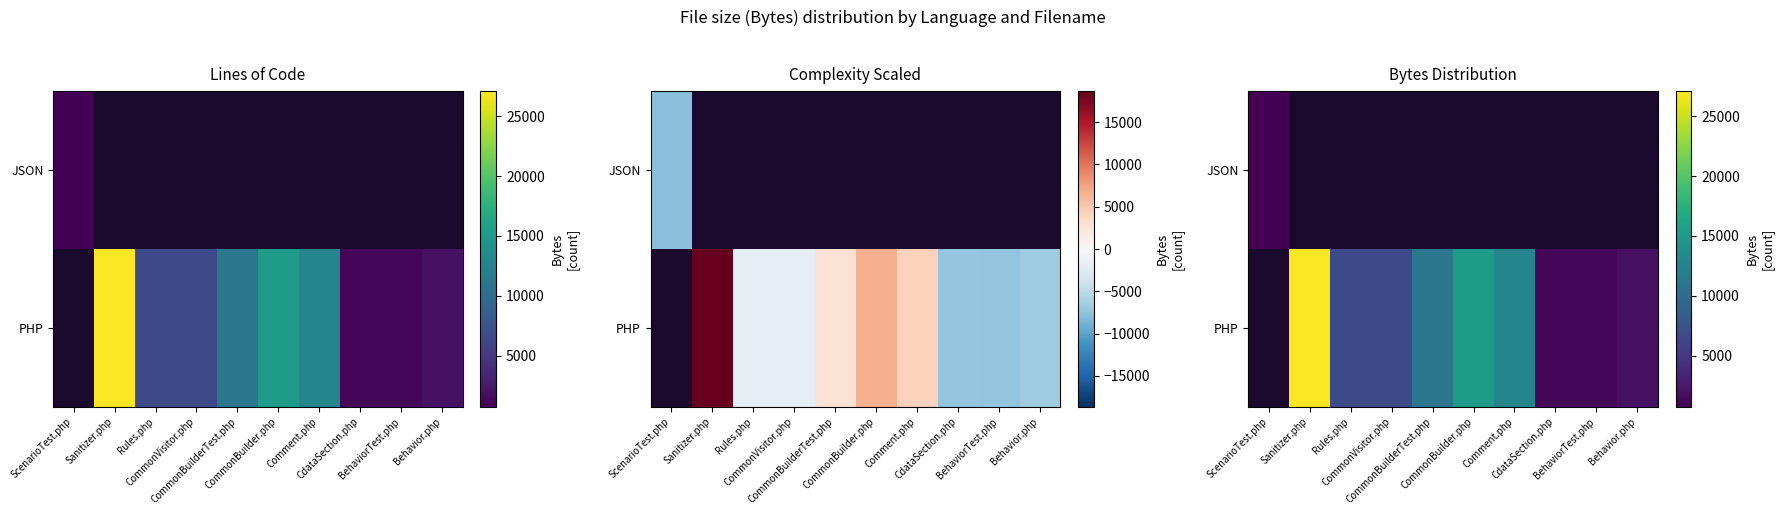

List the series in order of their overall mean, lowest first.

JSON, PHP